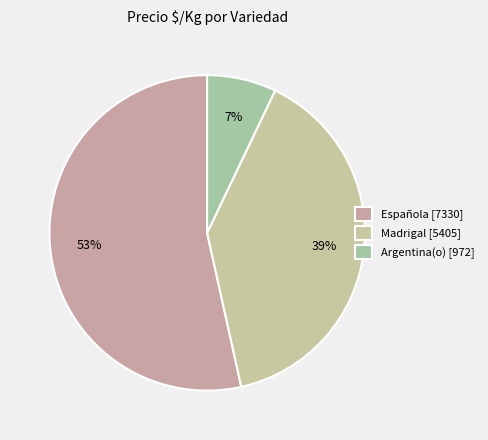

How many segments does this pie chart have?

3